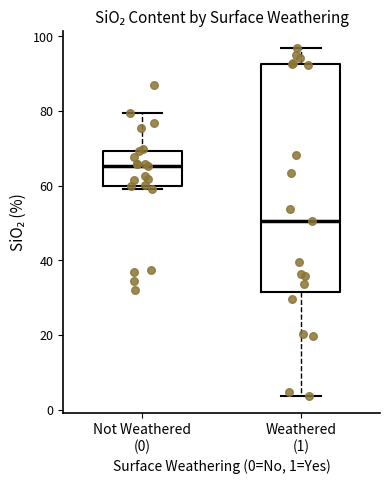

Reading left to right, read every box against the y-axis: the position of its median line, the range the box covers, and the ends of its whiskers. The values are not printed on the chart, so give them approximately, as read against the axis.

Not Weathered (0): median 66, box 60 to 70, whiskers 60 (just below the box's lower edge) to 80
Weathered (1): median 50, box 32 to 92, whiskers 4 to 96